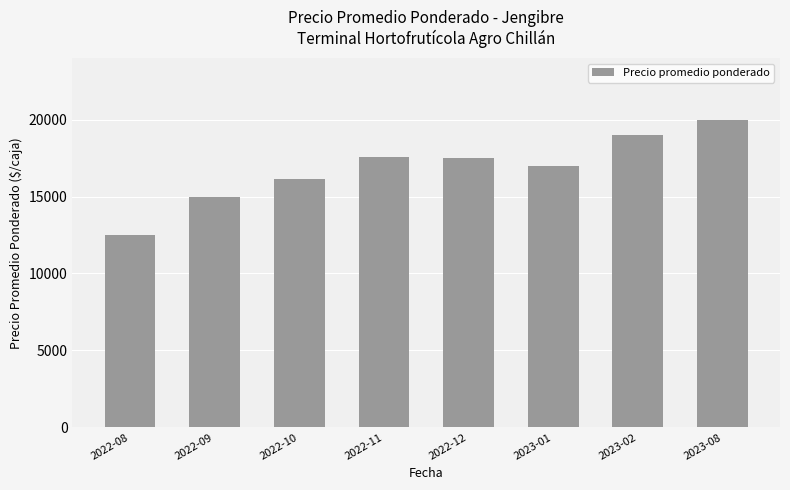

What is the change in value from 2022-09 to 2023-08?

+5000